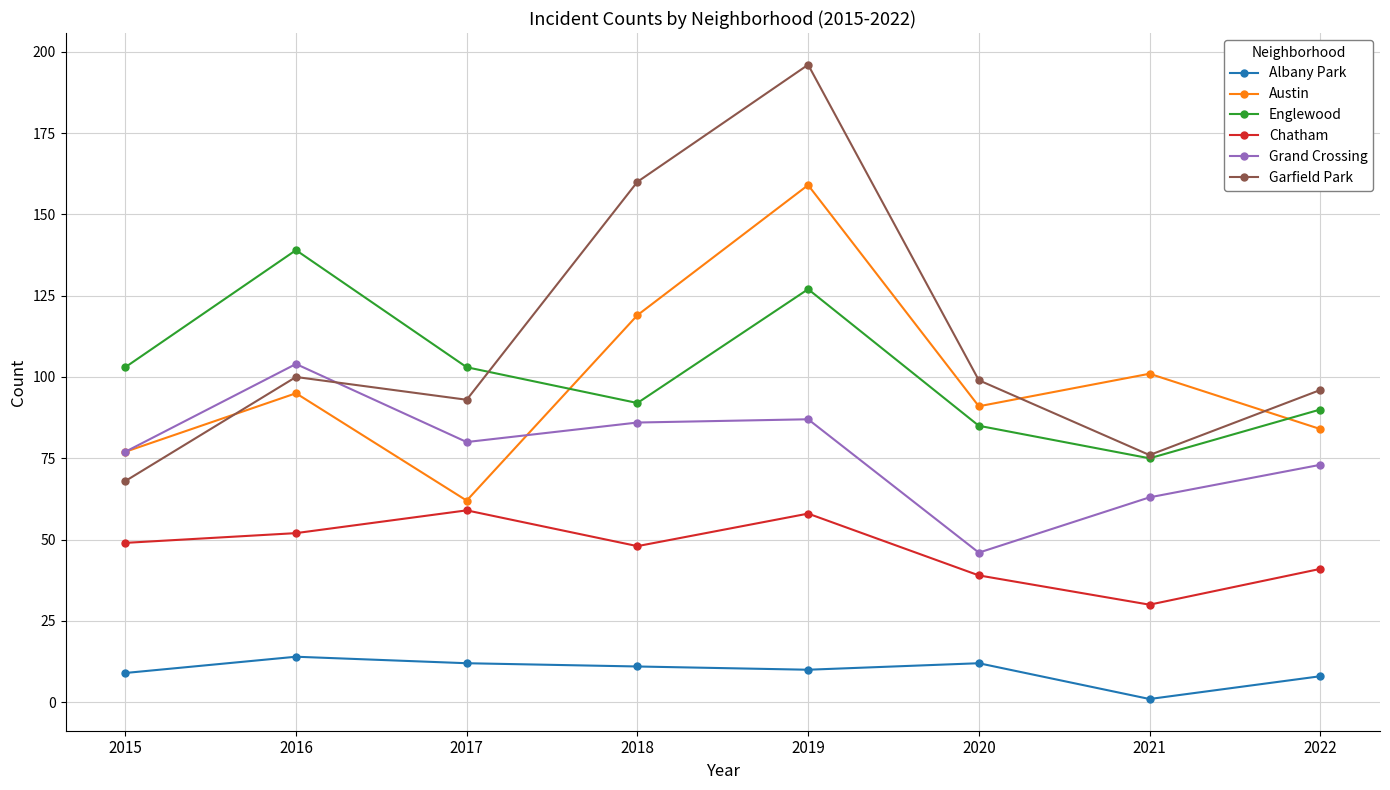

Read the Englewood value at 2016, to the nearest 10.

140